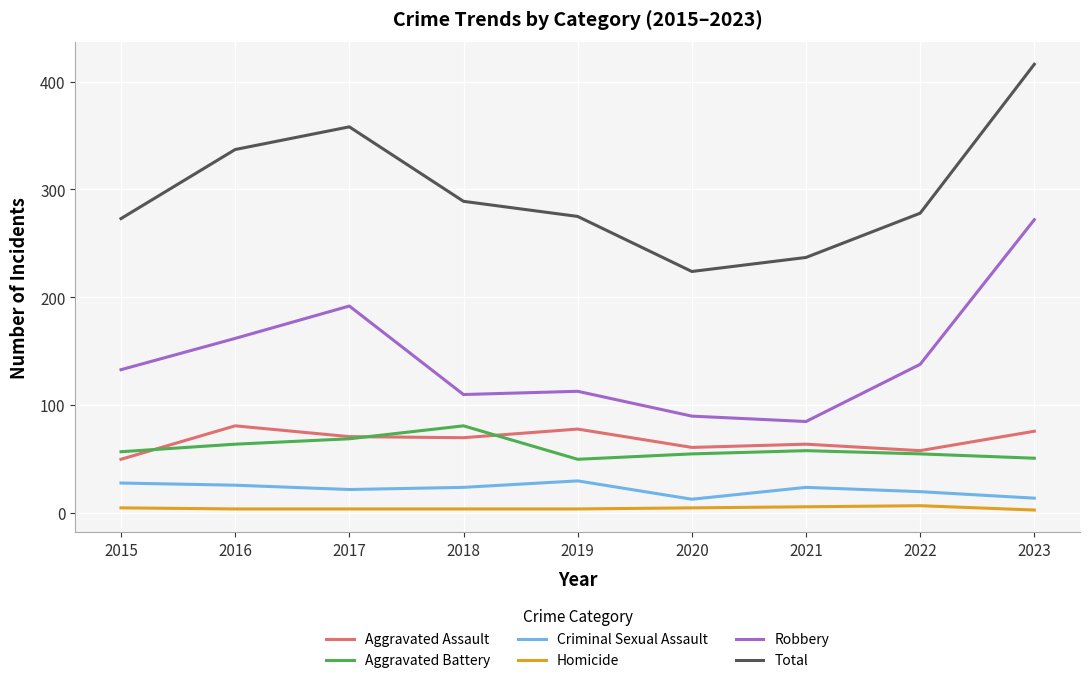

True or false: Robbery and Criminal Sexual Assault cross at least once.

False